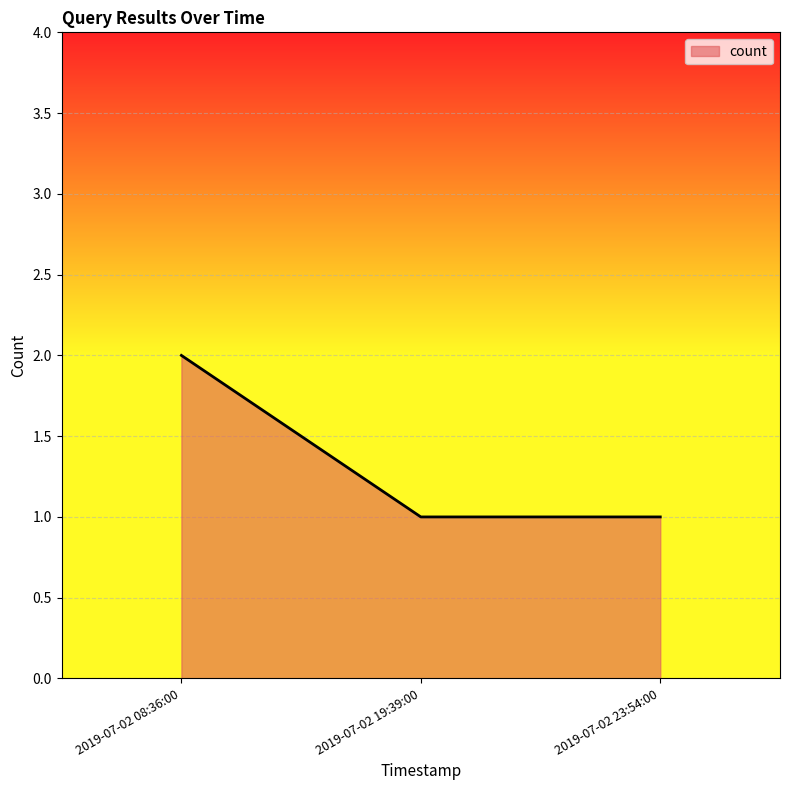

What is the ratio of the value at 2019-07-02 08:36:00 to the value at 2019-07-02 19:39:00?

2.0